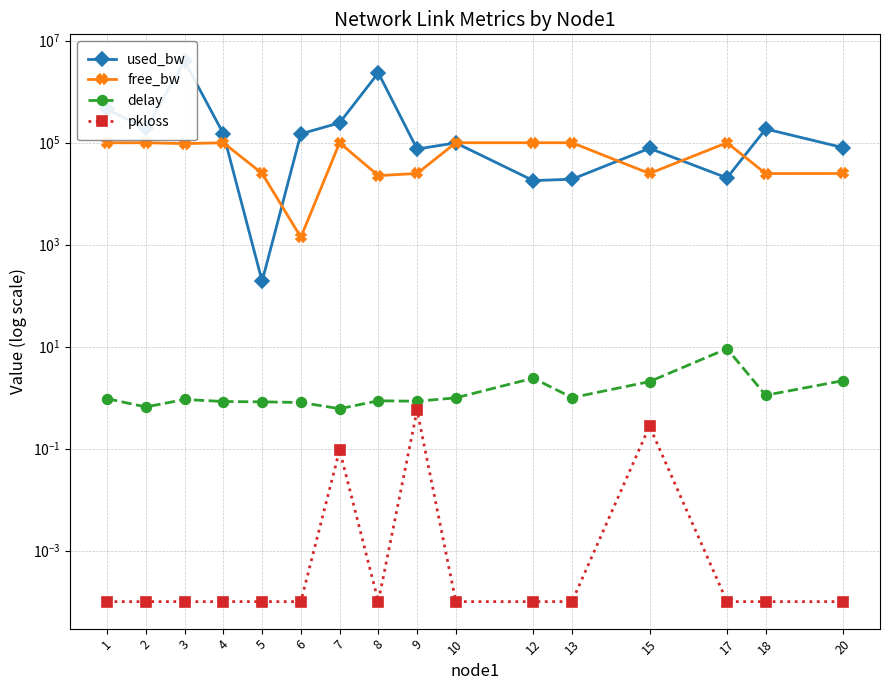

How many times do used_bw and free_bw cross each other?

6